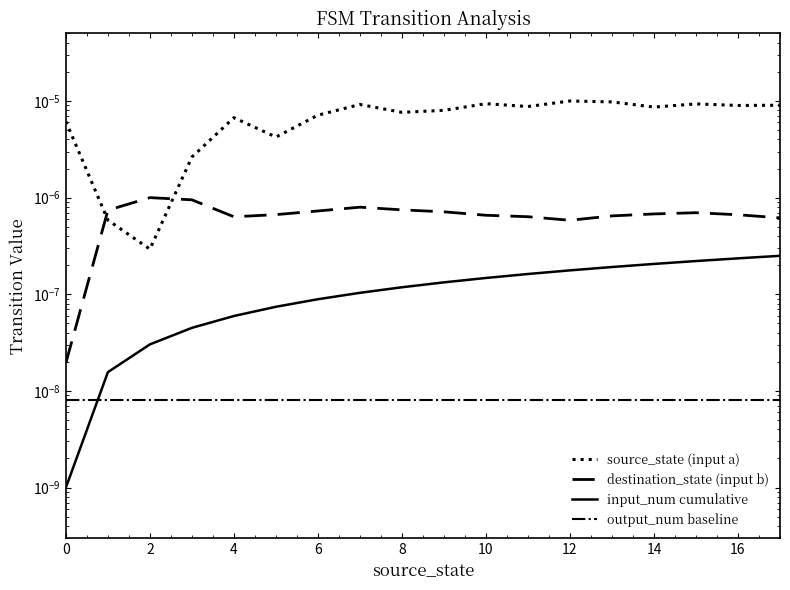

Which label corresponds to the largest value in the chart?

12